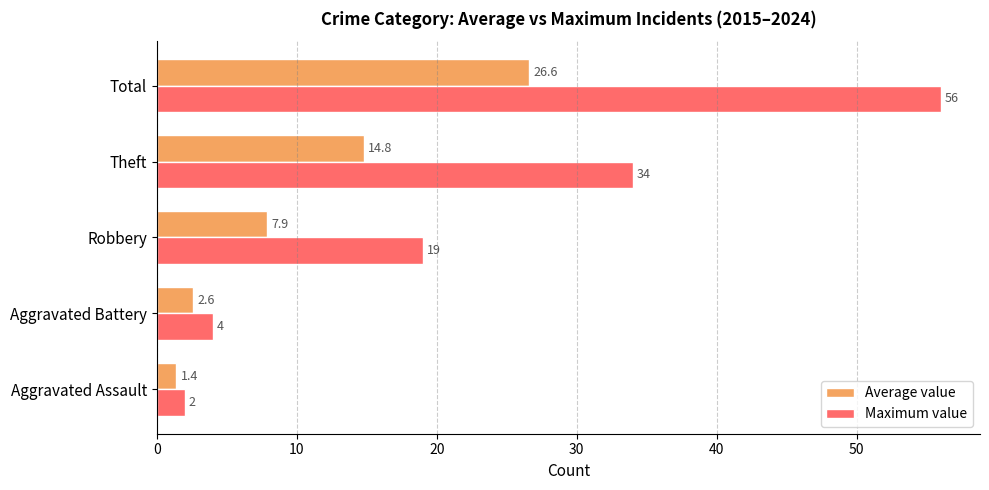

How many values in the Average value series exceed 7?

3